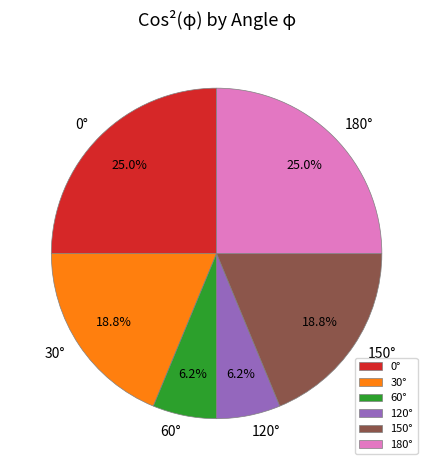

Which has a higher value, 60° or 0°?

0°